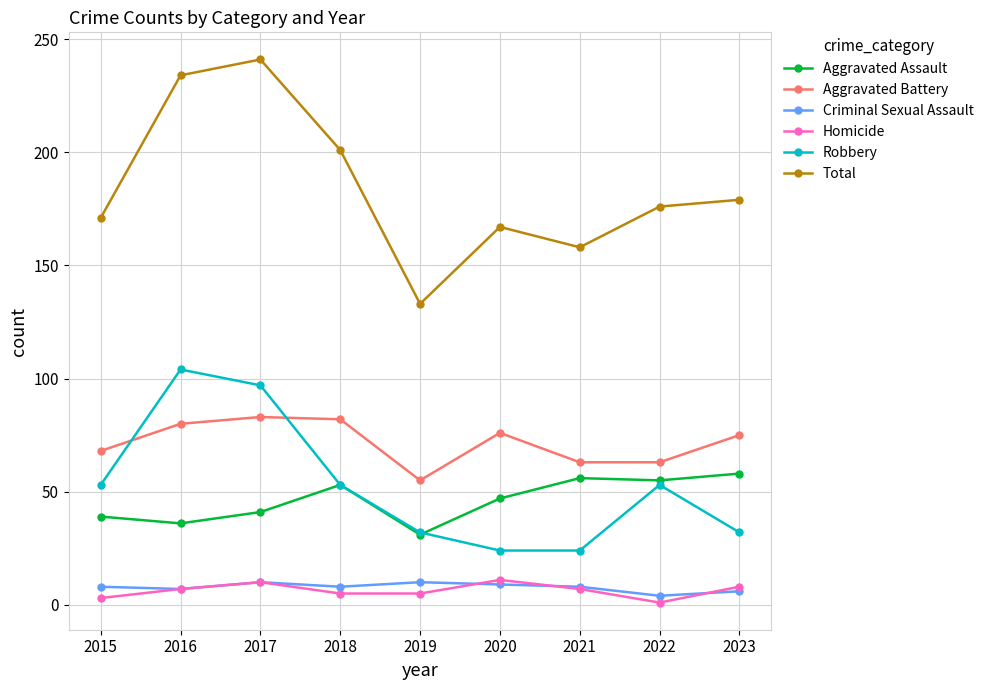

The Robbery series shows 27 at 2017. True or false?

False